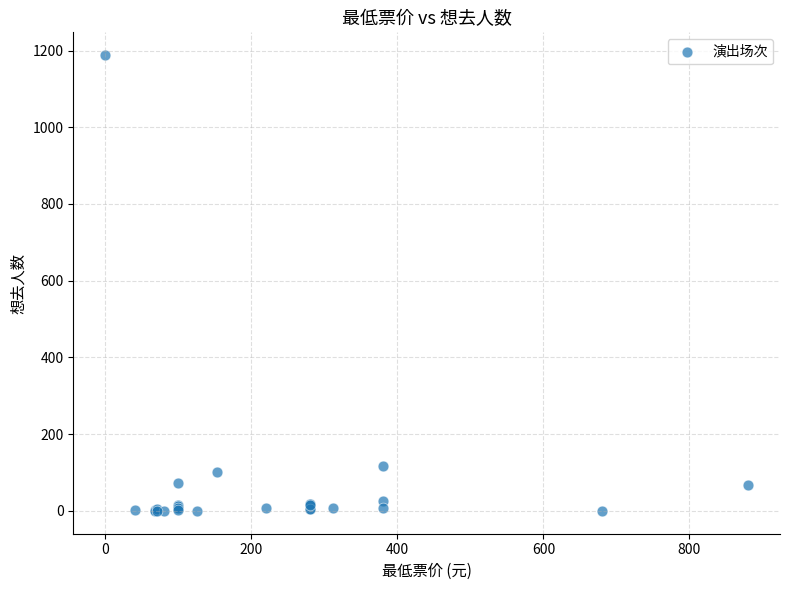

What Y value in the scatter plot is closest to 594?

118